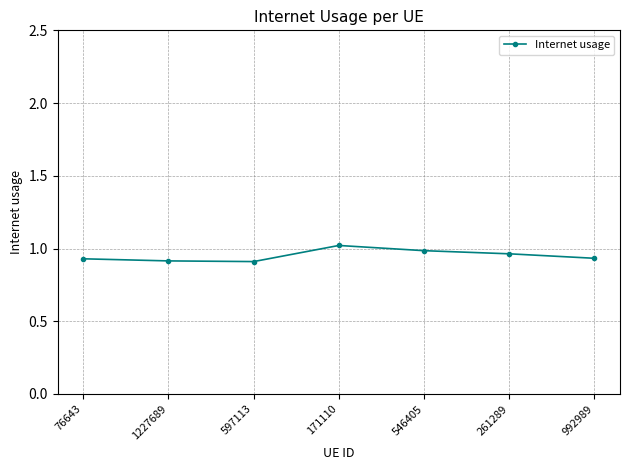

What is the label of the 6th point from the left?

261289